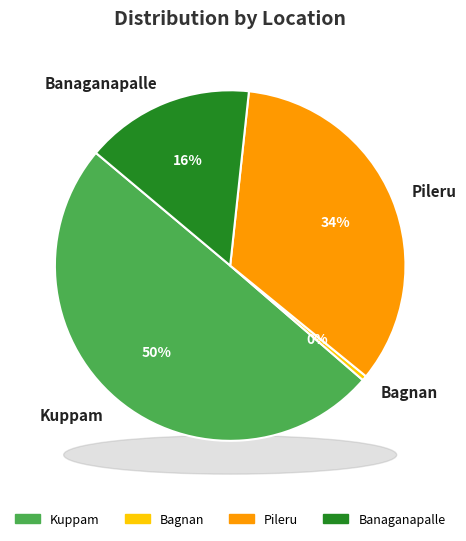

Is Banaganapalle the majority of the pie?

No